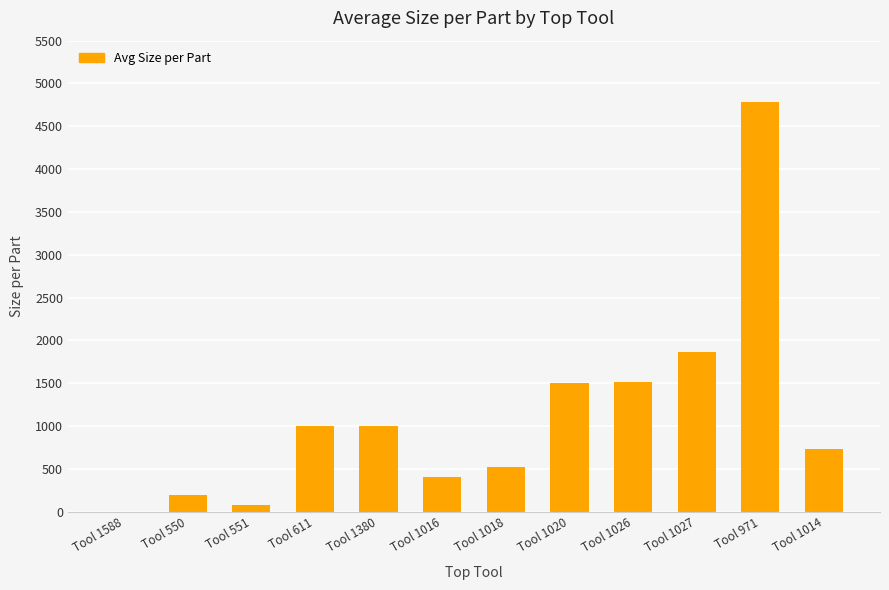

Approximately how many times larger is the value at Tool 550 compared to Tool 1018?

0.4